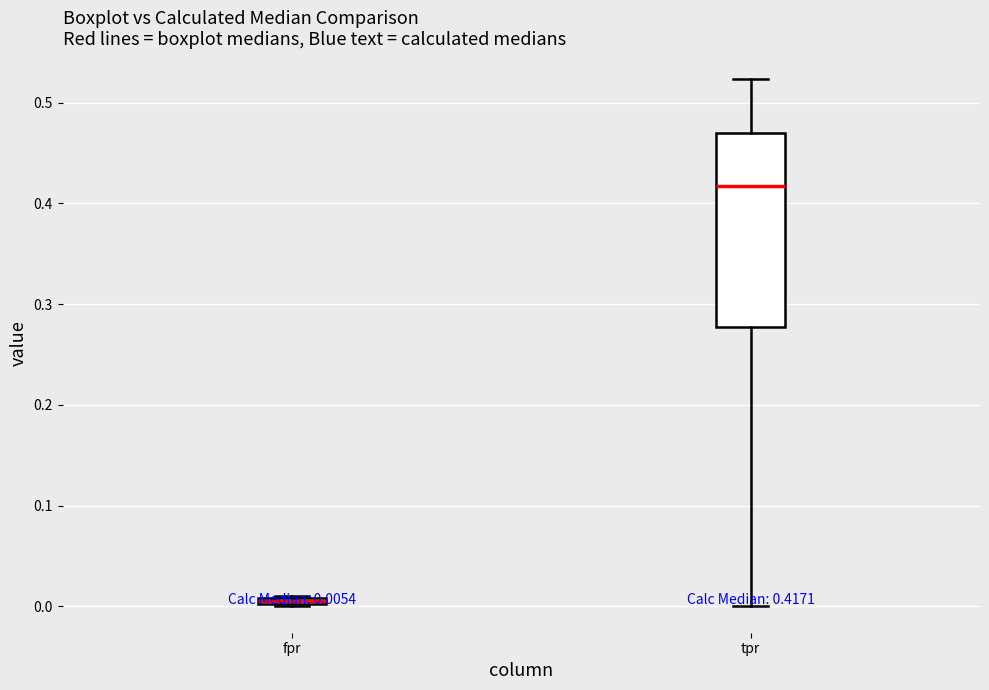

Which box is the tallest, from its lower edge to its upper edge?

tpr